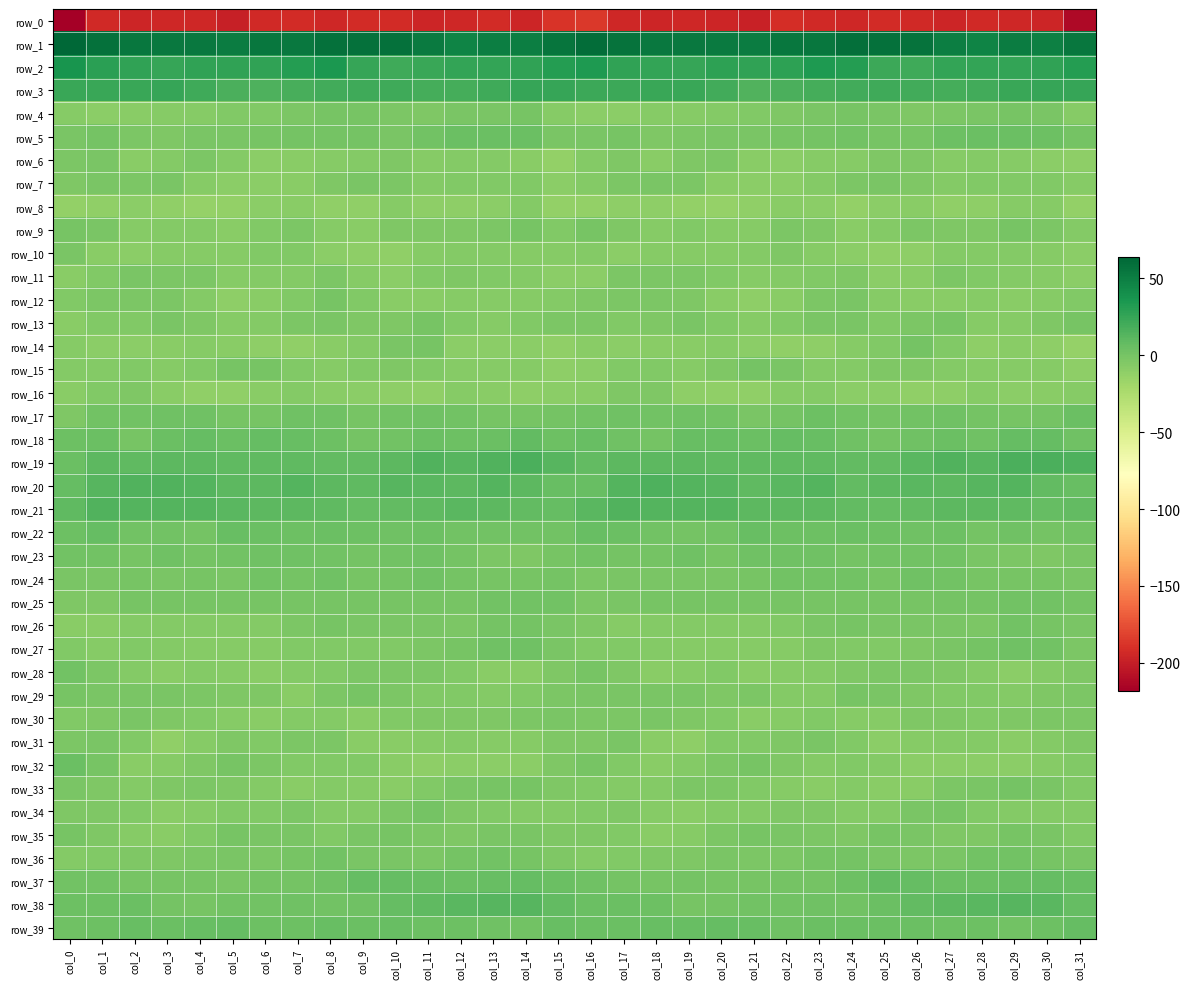

List the series in order of their peak value, lowest first.

row_0, row_8, row_16, row_10, row_11, row_6, row_31, row_30, row_7, row_12, row_9, row_35, row_13, row_29, row_4, row_33, row_14, row_34, row_15, row_28, row_26, row_36, row_25, row_24, row_23, row_27, row_17, row_5, row_32, row_22, row_39, row_37, row_18, row_38, row_21, row_20, row_19, row_3, row_2, row_1